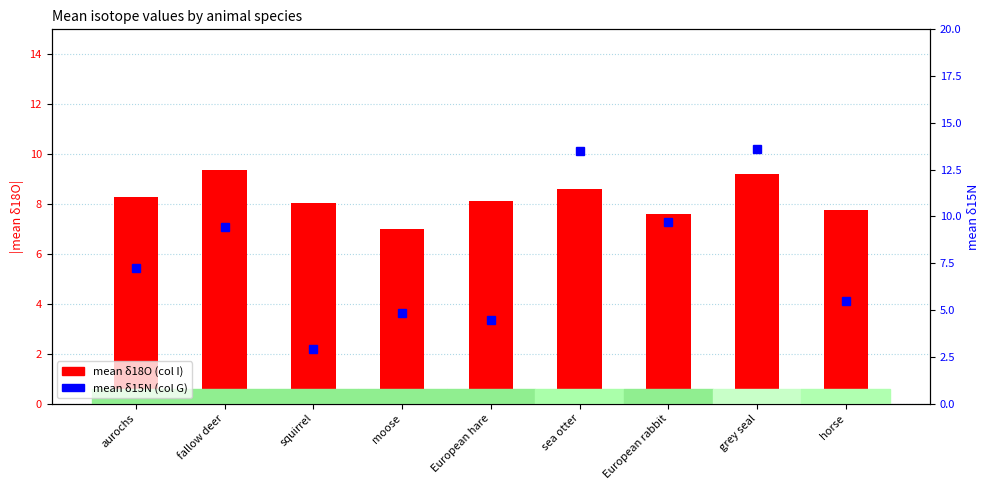

Count the number of data series in this chart.

2